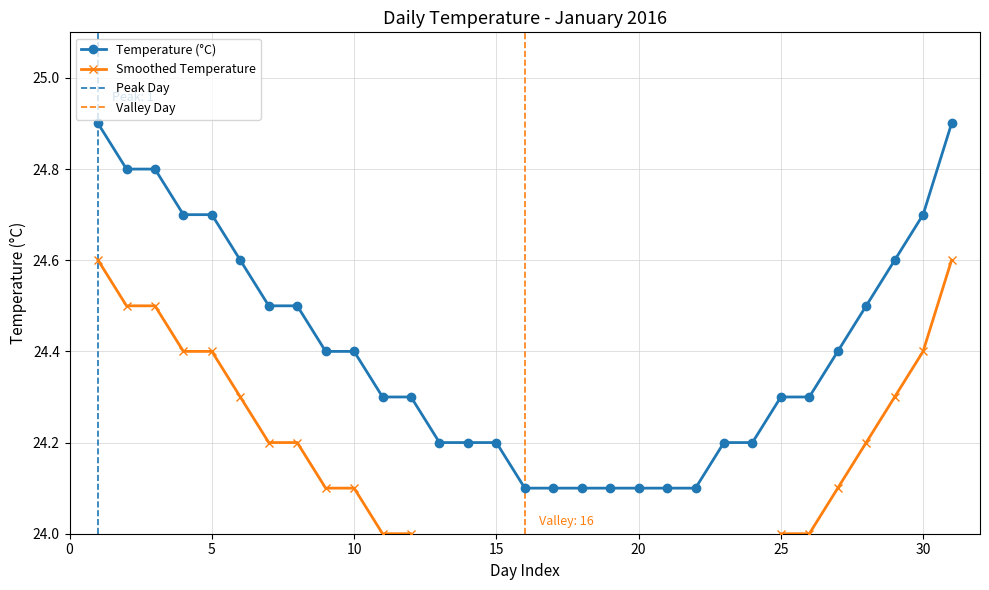

What is the sum of all values?

756.3